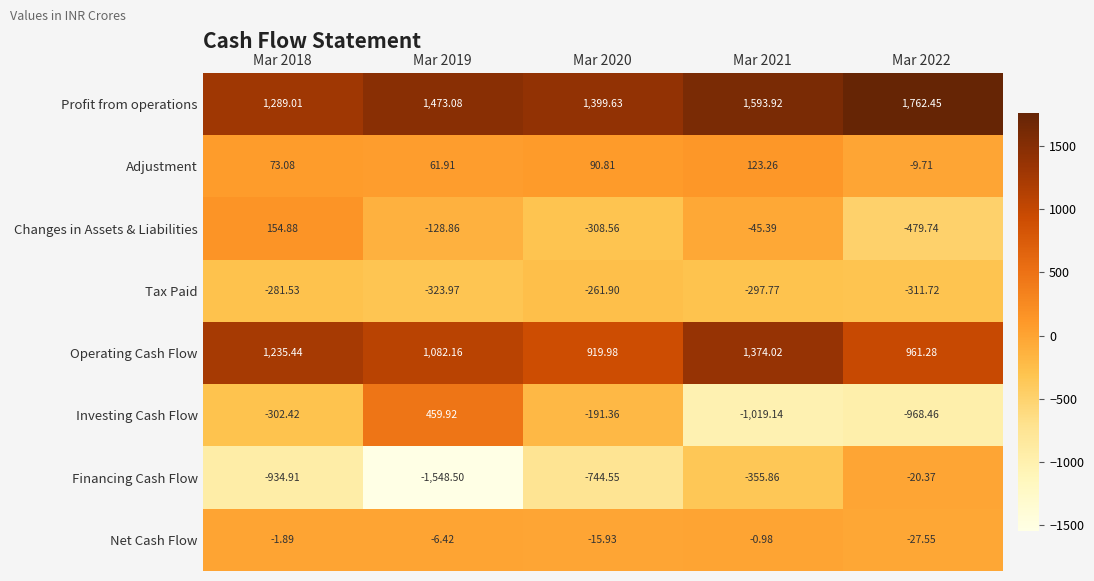

What is the maximum value shown in the chart?

1762.5